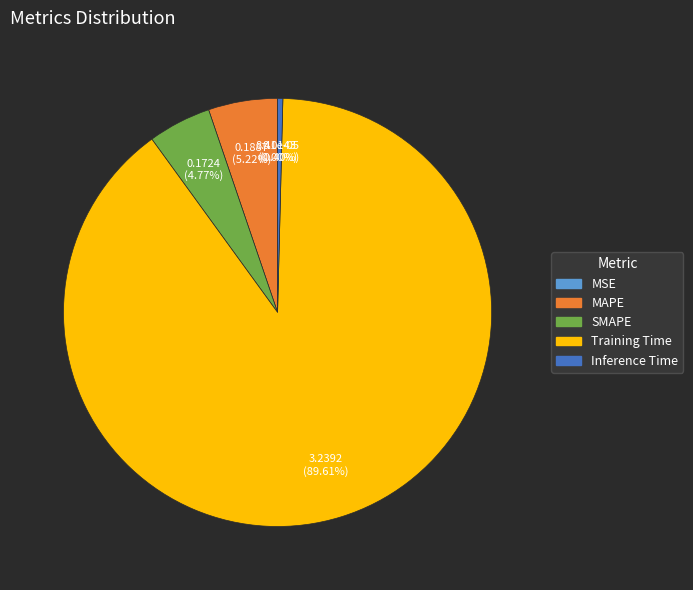

To the nearest percent, what is the average slice percentage?

20%